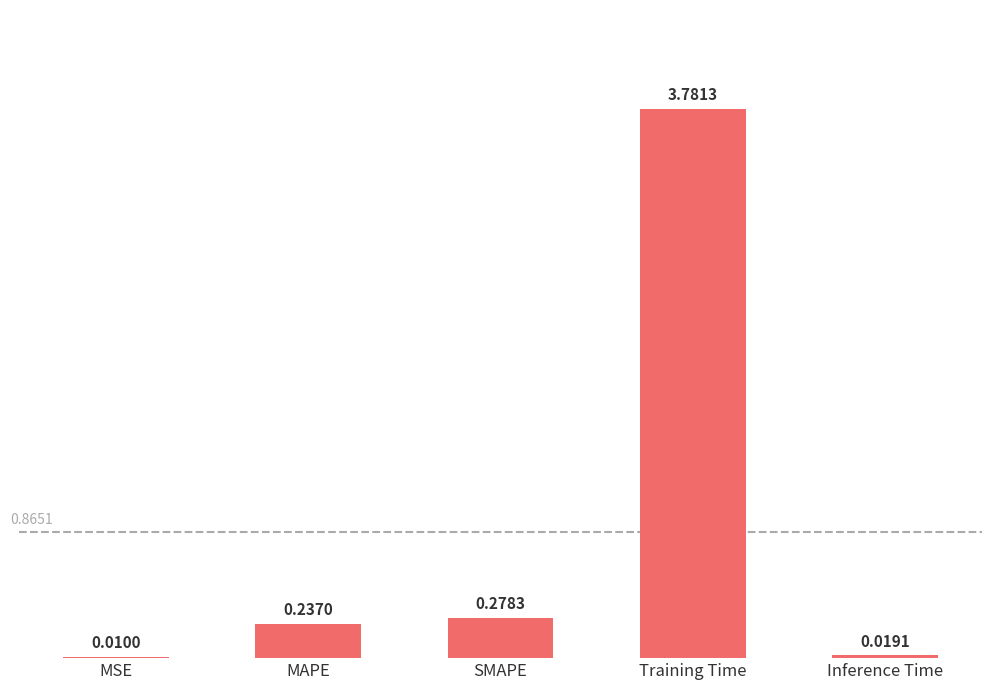

What is the sum of all values?

4.3